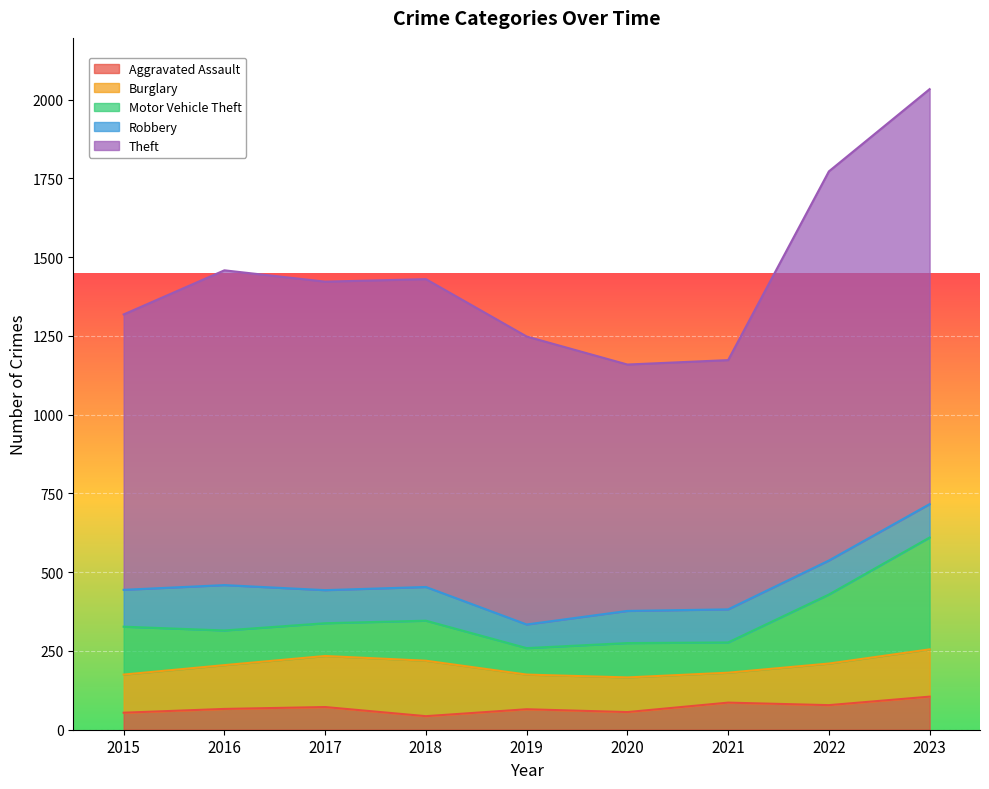

List the series in order of their peak value, lowest first.

Aggravated Assault, Robbery, Burglary, Motor Vehicle Theft, Theft